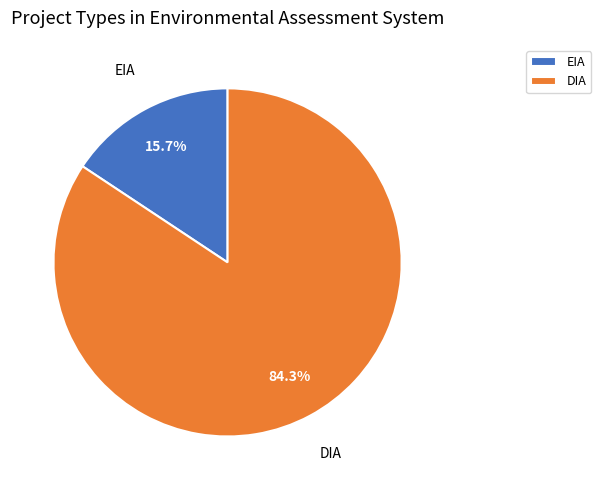

Do DIA and EIA together represent more than half of the pie?

Yes